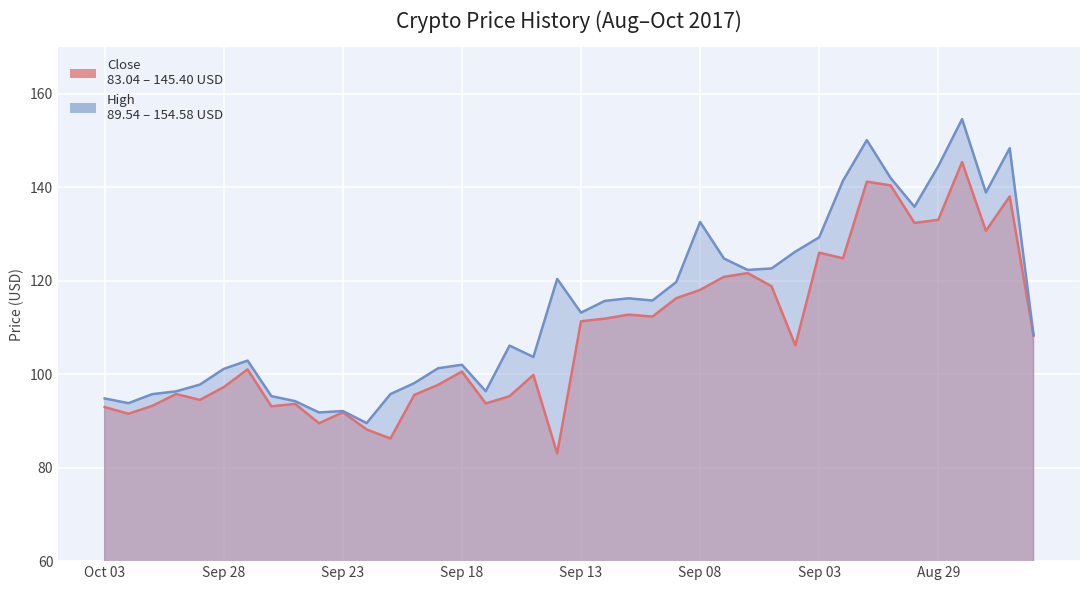

What is the maximum value shown in the chart?

154.6